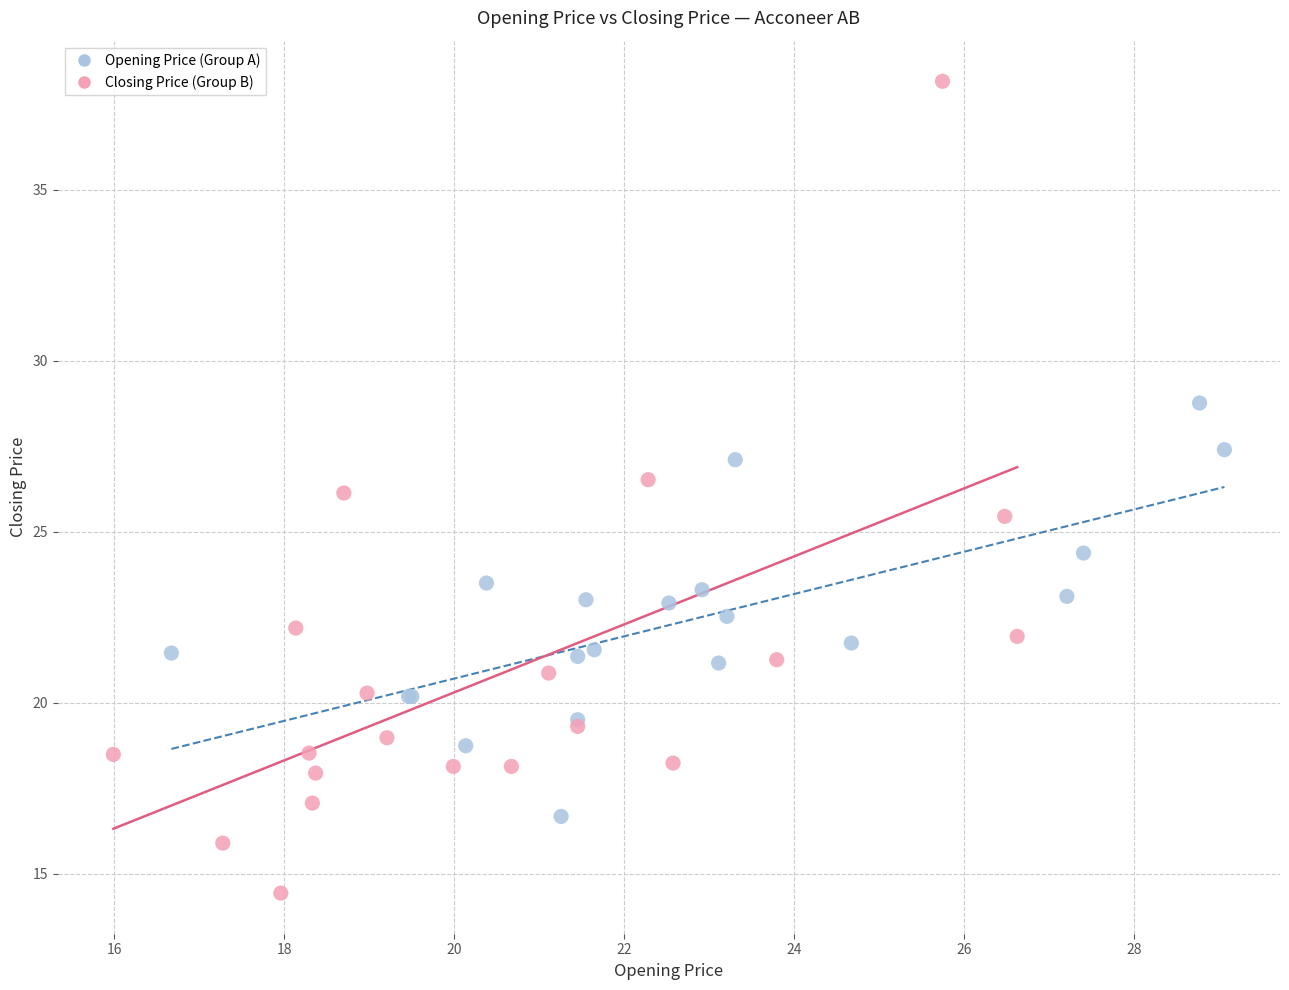

Which series has the widest spread of Y values?

Closing Price (Group B)